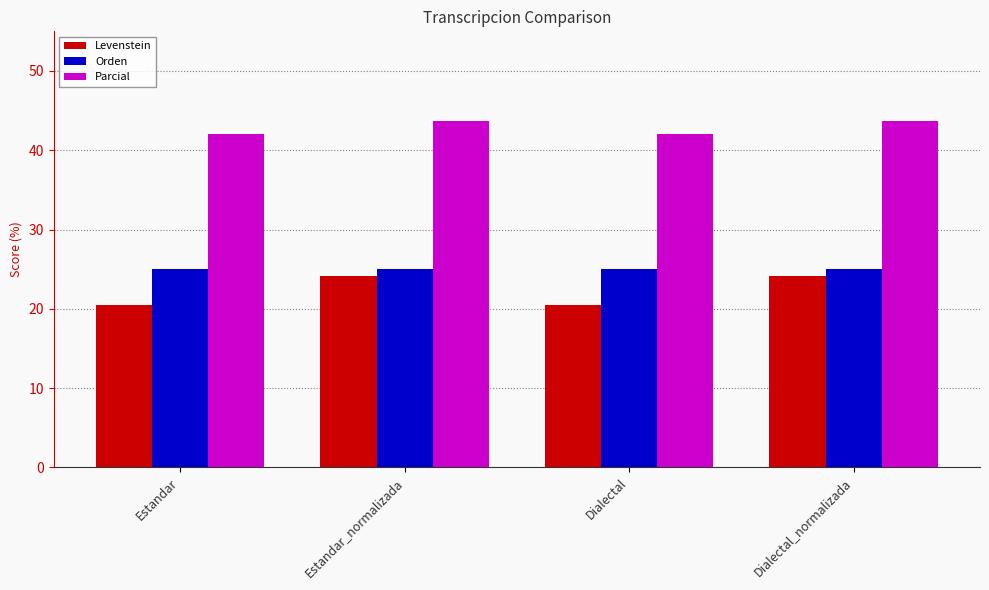

At Dialectal, list the series in order from smallest to largest.

Levenstein, Orden, Parcial